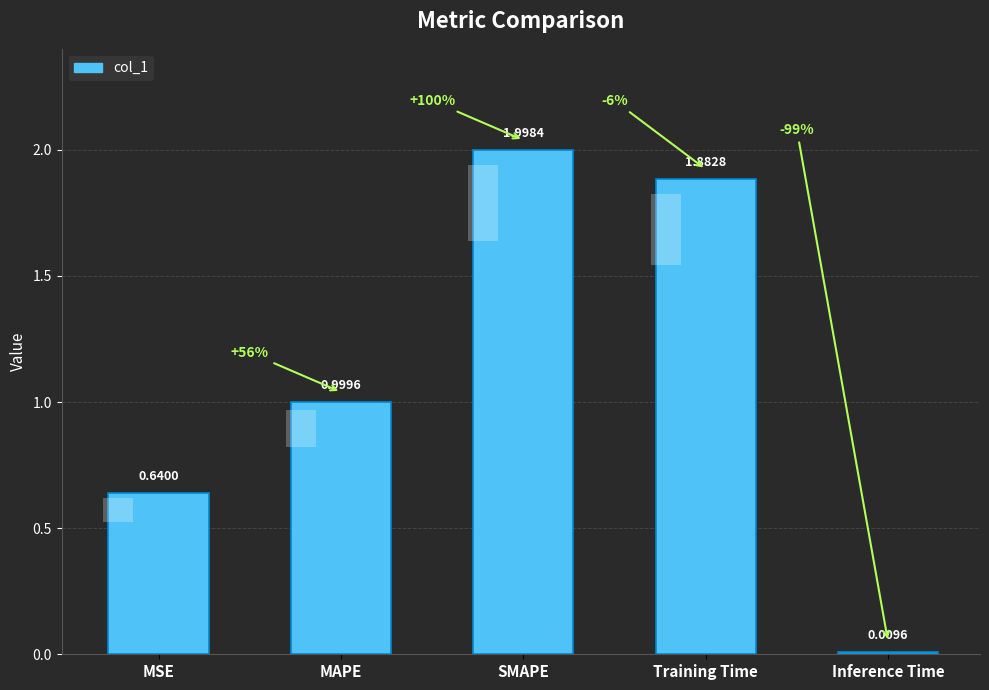

What is the difference between the values at SMAPE and Inference Time?

2.0